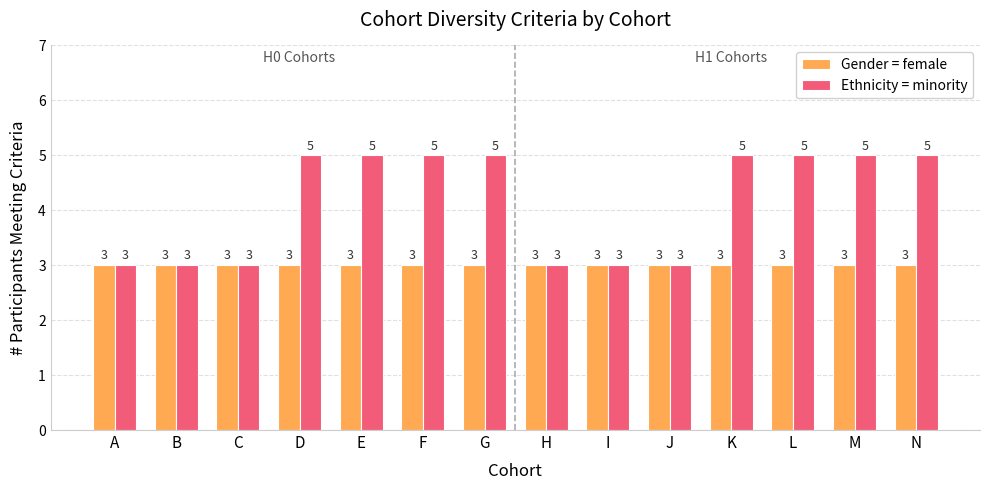

How many bars are there in total?

28